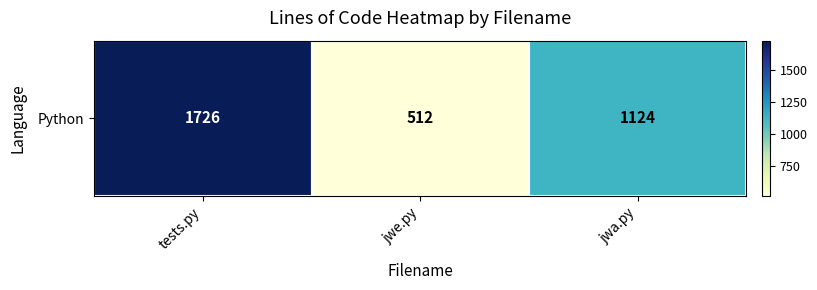

Reading left to right, what are all the values shown in this chart?

1726	512	1124